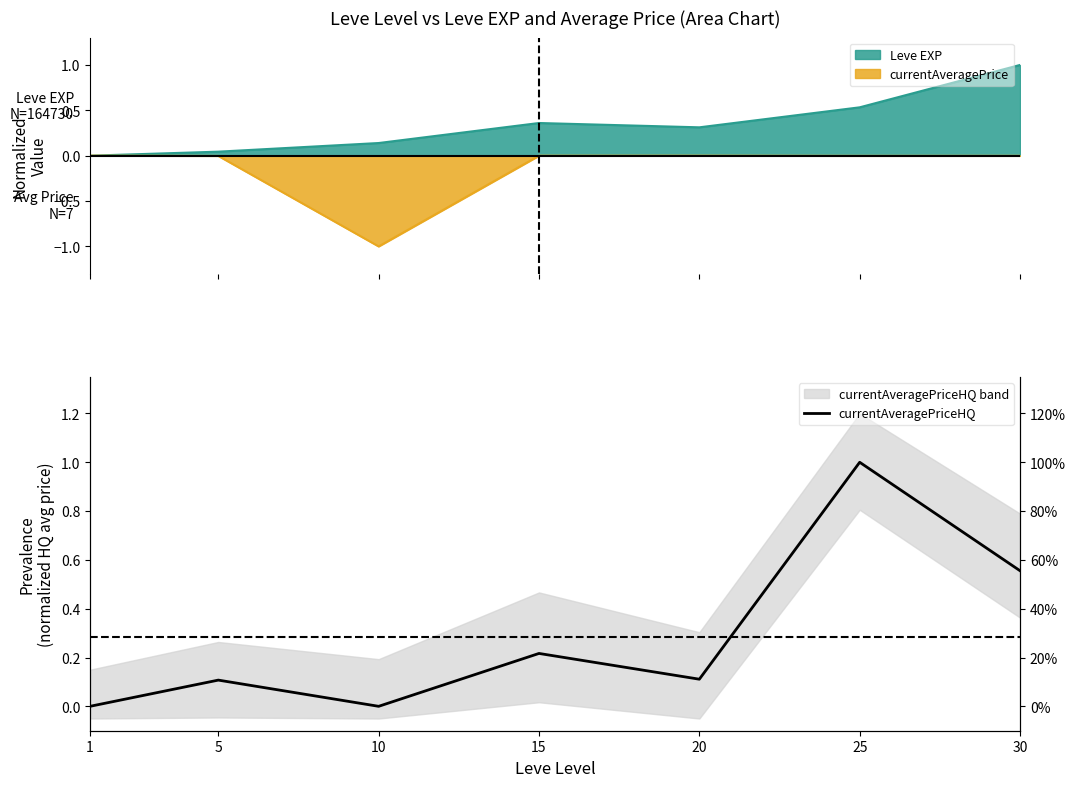

What is the change in value from 15 to 20?

-0.1